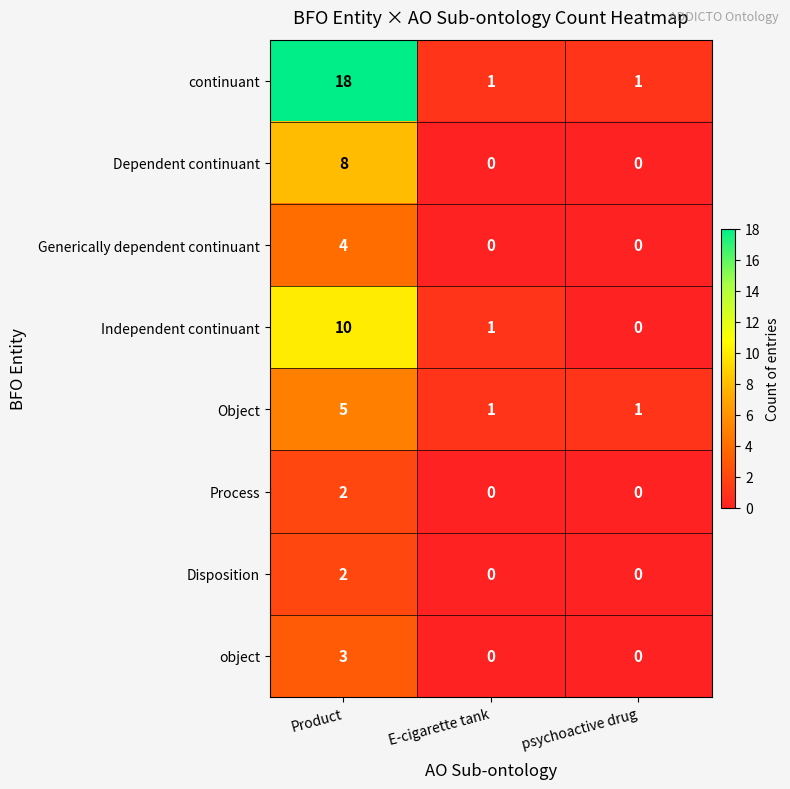

Is it true that continuant equals 10 at Product?

False